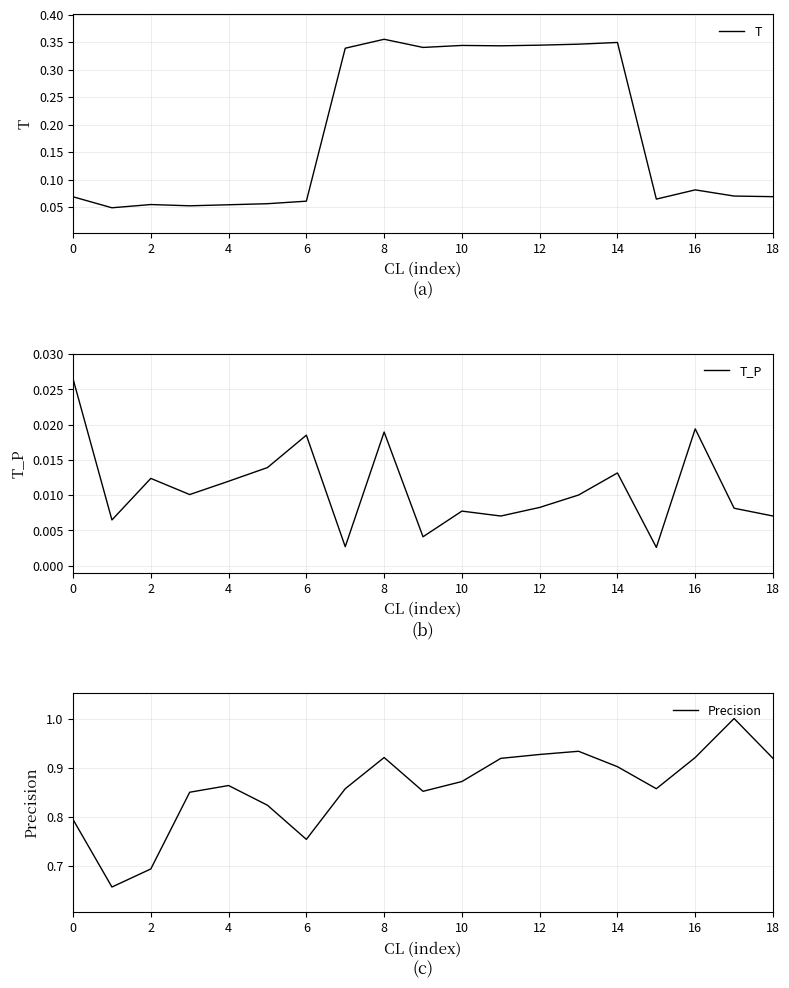

Is this an area chart (filled region under the line)?

No